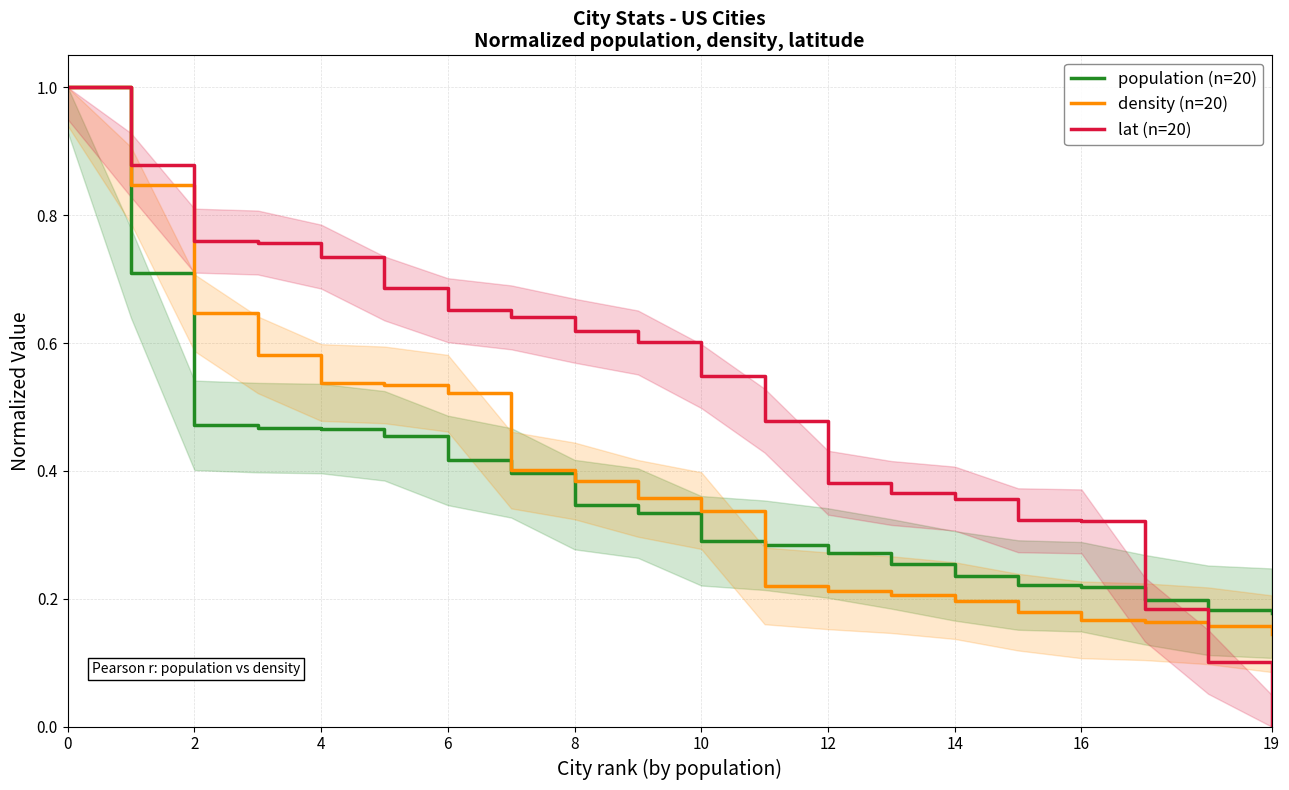

The value of lat (n=20) at 13 is 0.4. True or false?

True